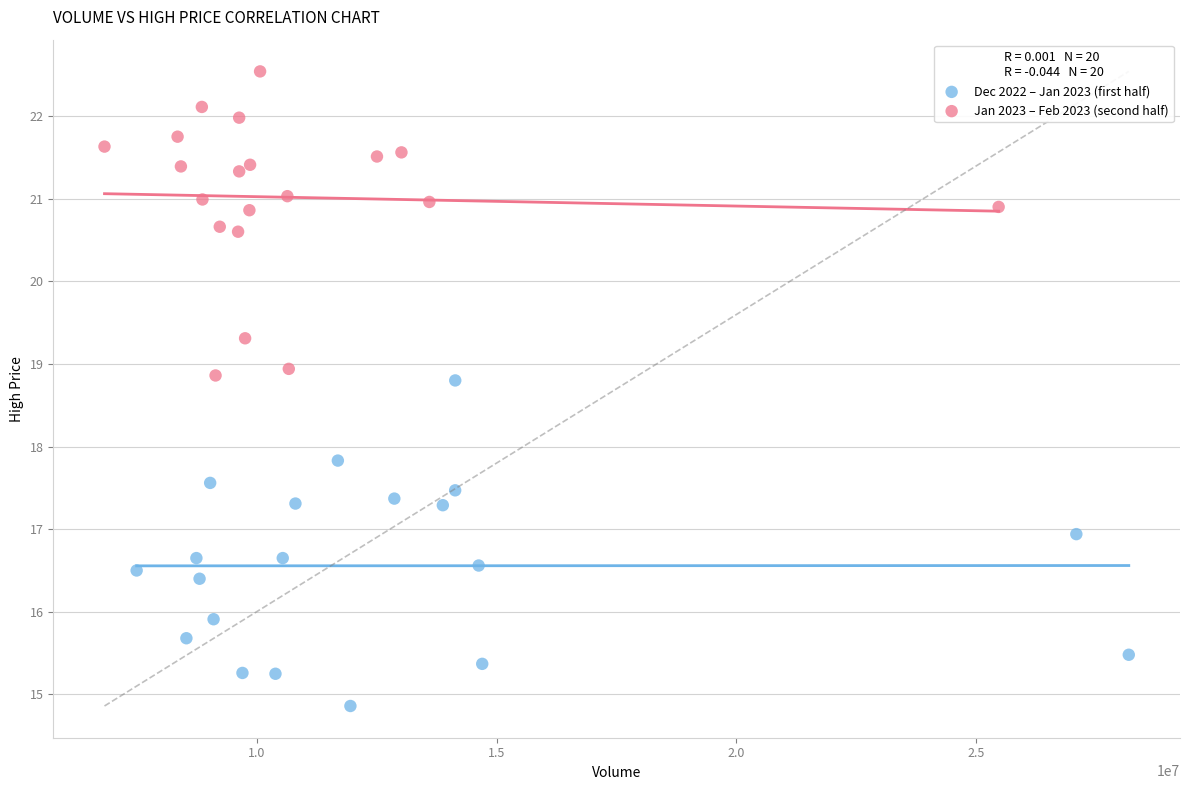

Which series reaches the minimum Y coordinate?

Dec 2022 – Jan 2023 (first half)